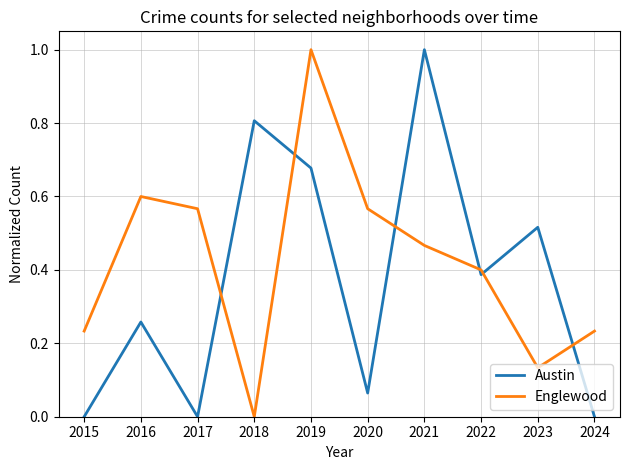

What is the difference between the maximum and minimum values in the Austin series?

1.0